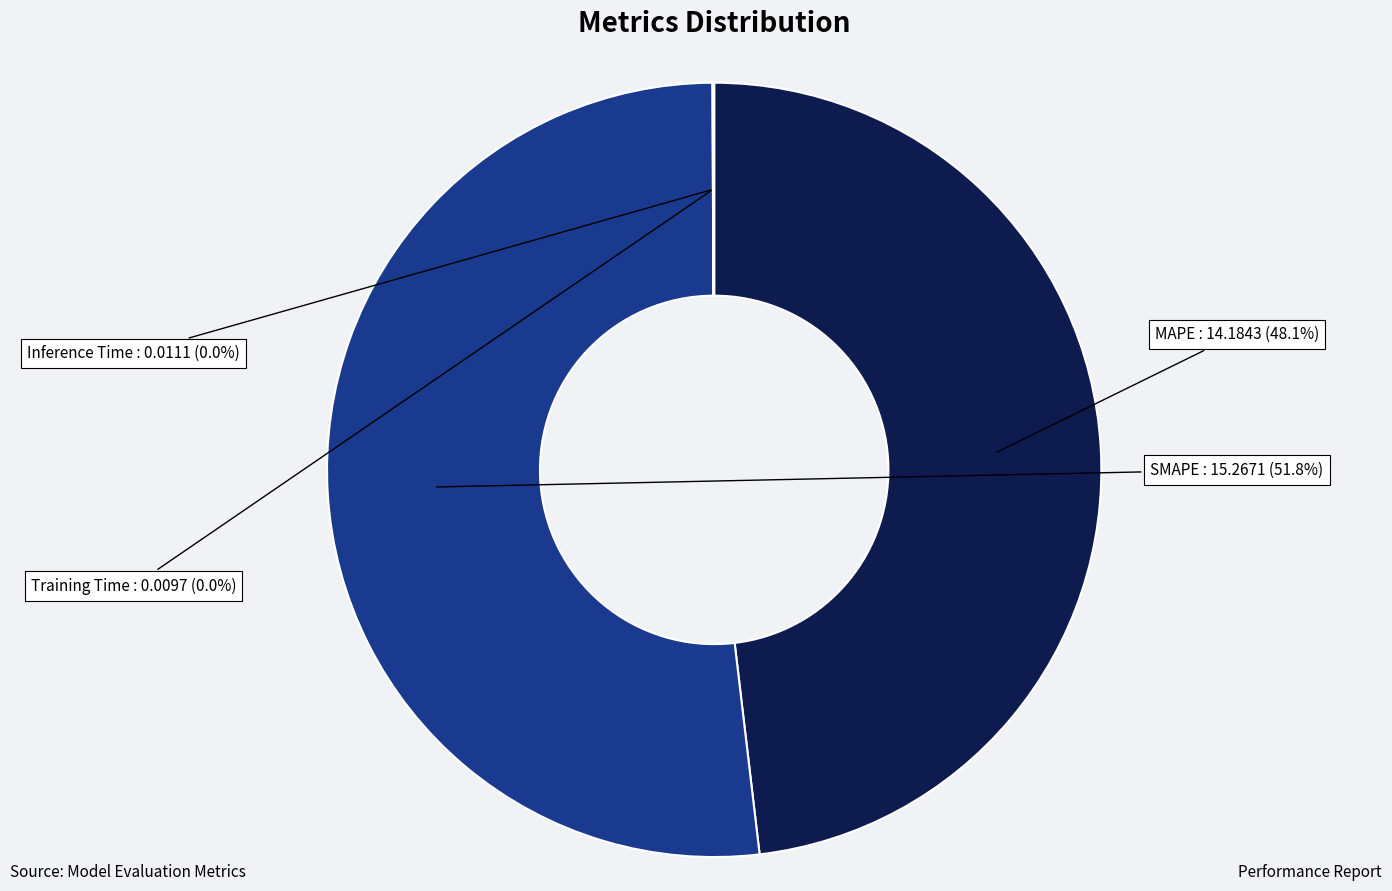

Is there any slice that represents more than half of the pie?

Yes